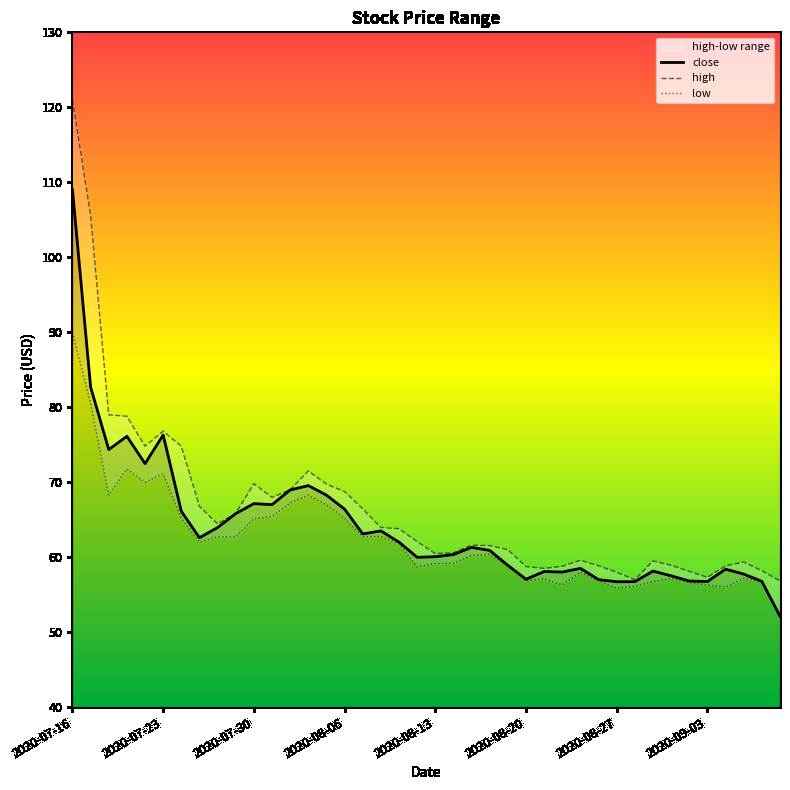

What is the minimum value for high?

56.8